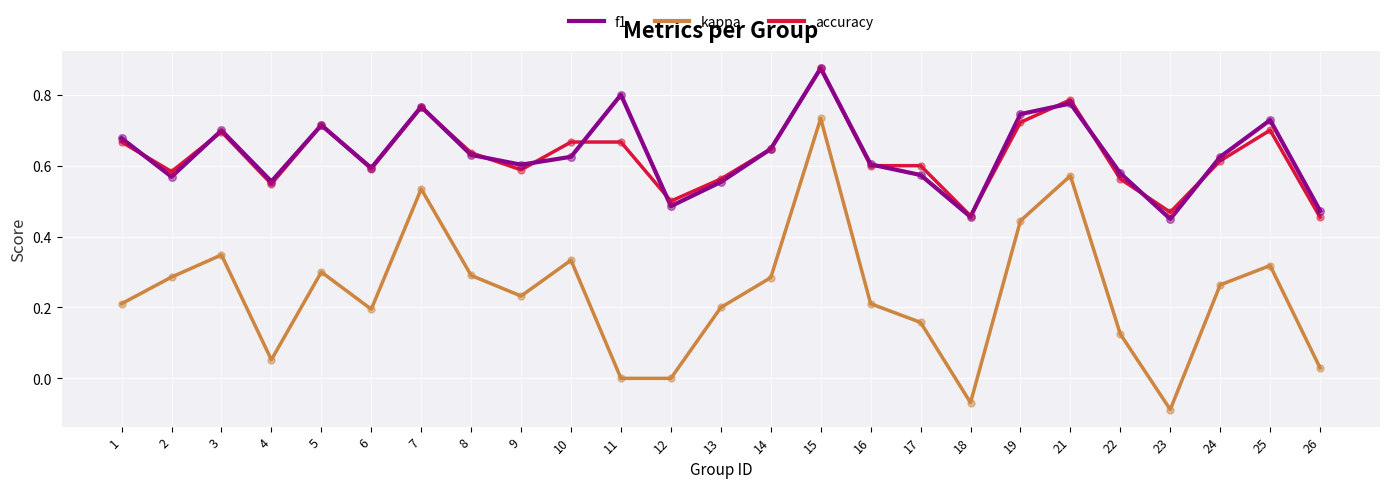

At how many categories does at least one series exceed 0?

25